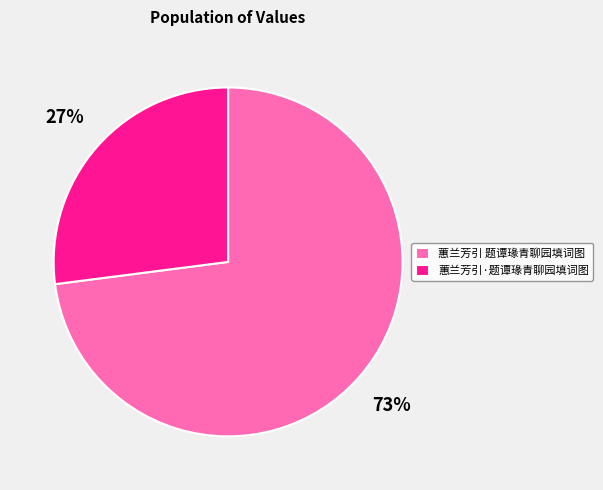

Which slice is the largest?

蕙兰芳引 题谭瑑青聊园填词图